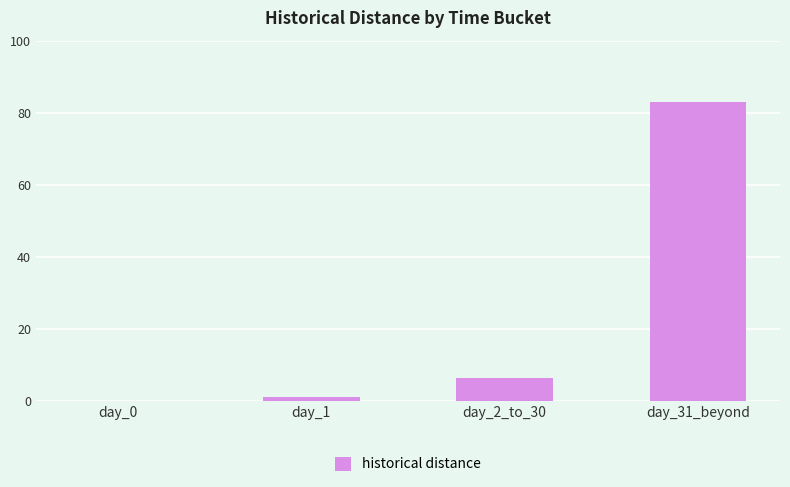

What is the change in value from day_0 to day_2_to_30?

+6.3